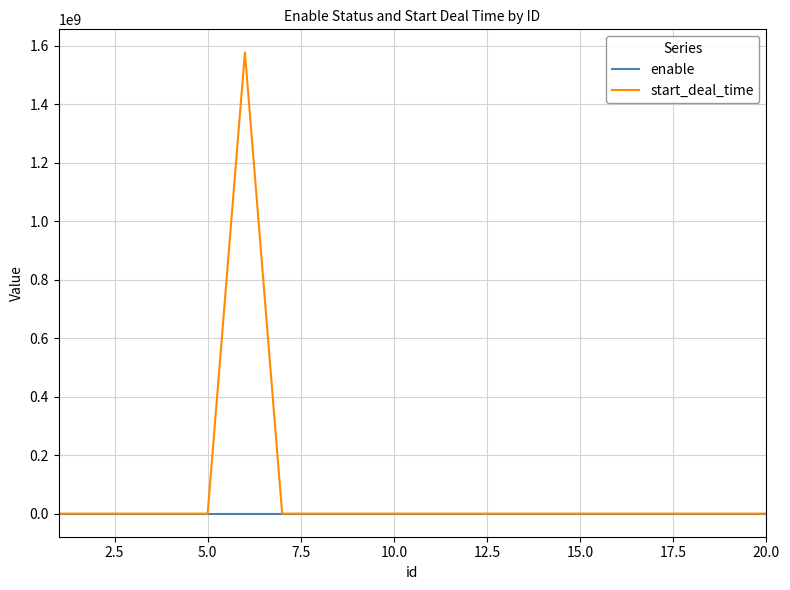

How many lines are shown in the chart?

2